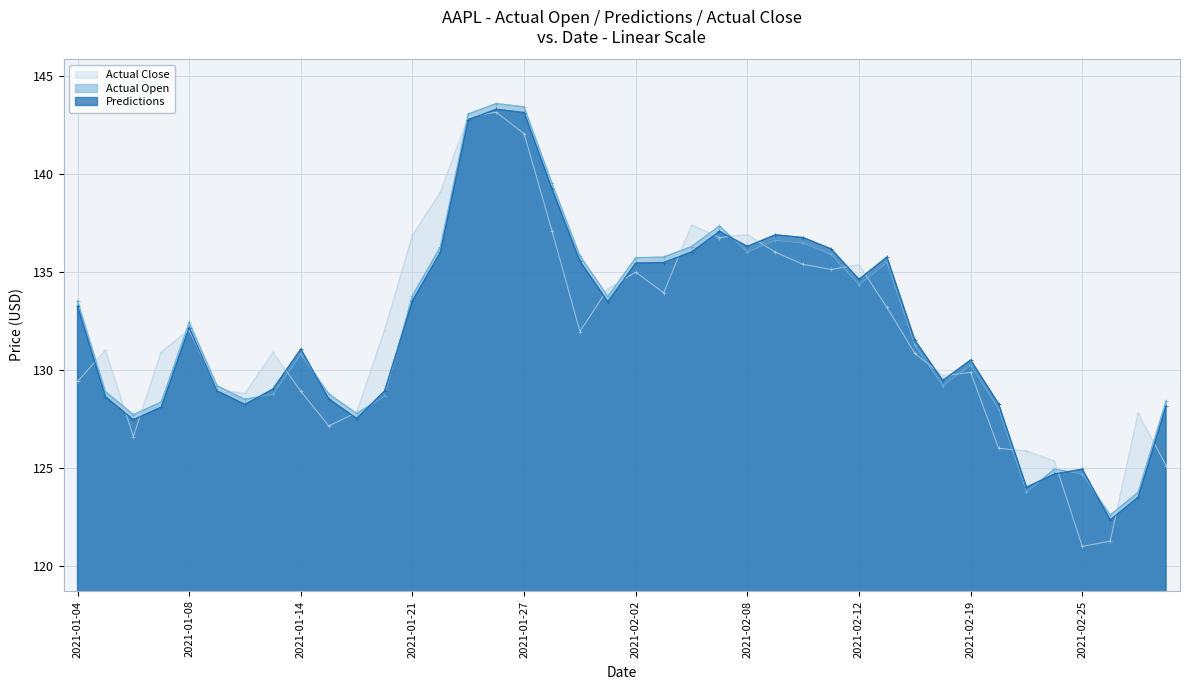

Where is Actual Open nearest to the value 133?

2021-01-04